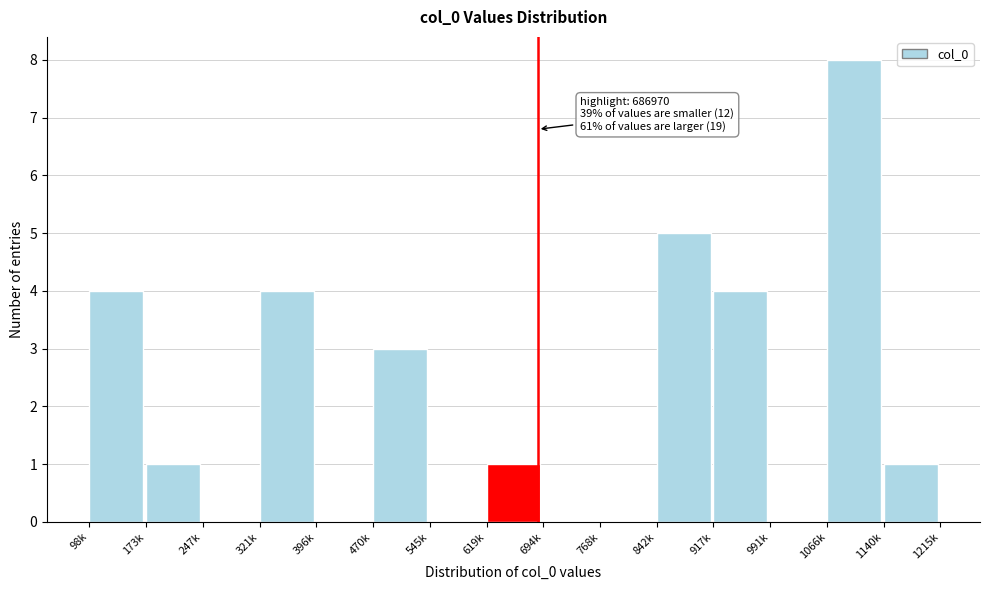

Reading right to left, extract all data points from this chart.

1140k=1	1066k=8	991k=0	917k=4	842k=5	768k=0	694k=0	619k=1	545k=0	470k=3	396k=0	321k=4	247k=0	173k=1	98k=4